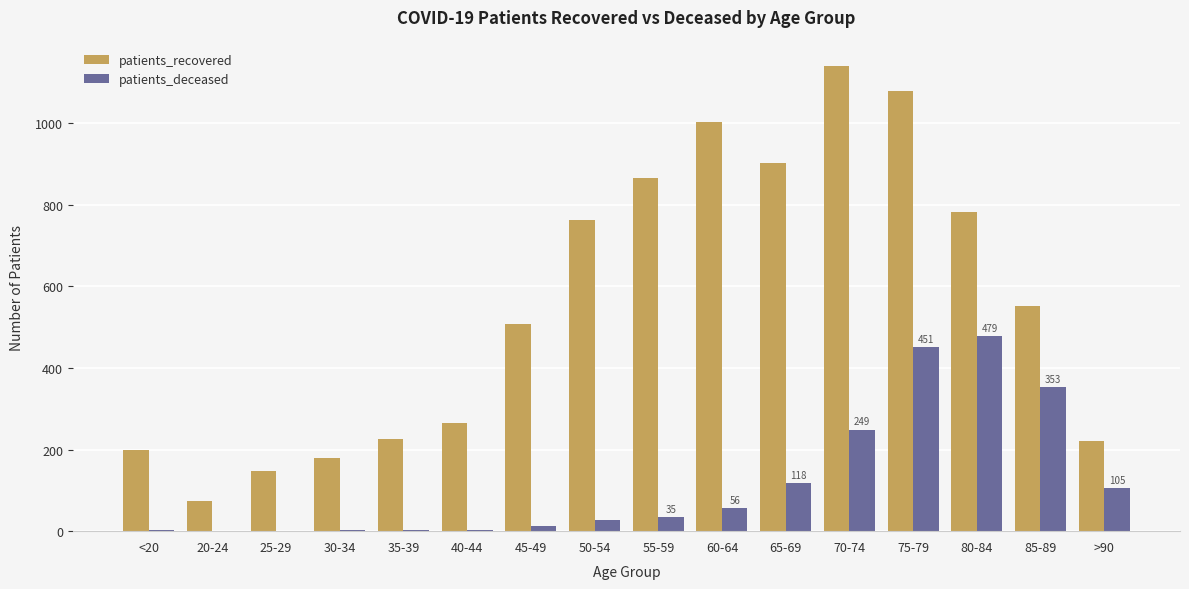

What is the difference between the patients_deceased values at 85-89 and 80-84?

126